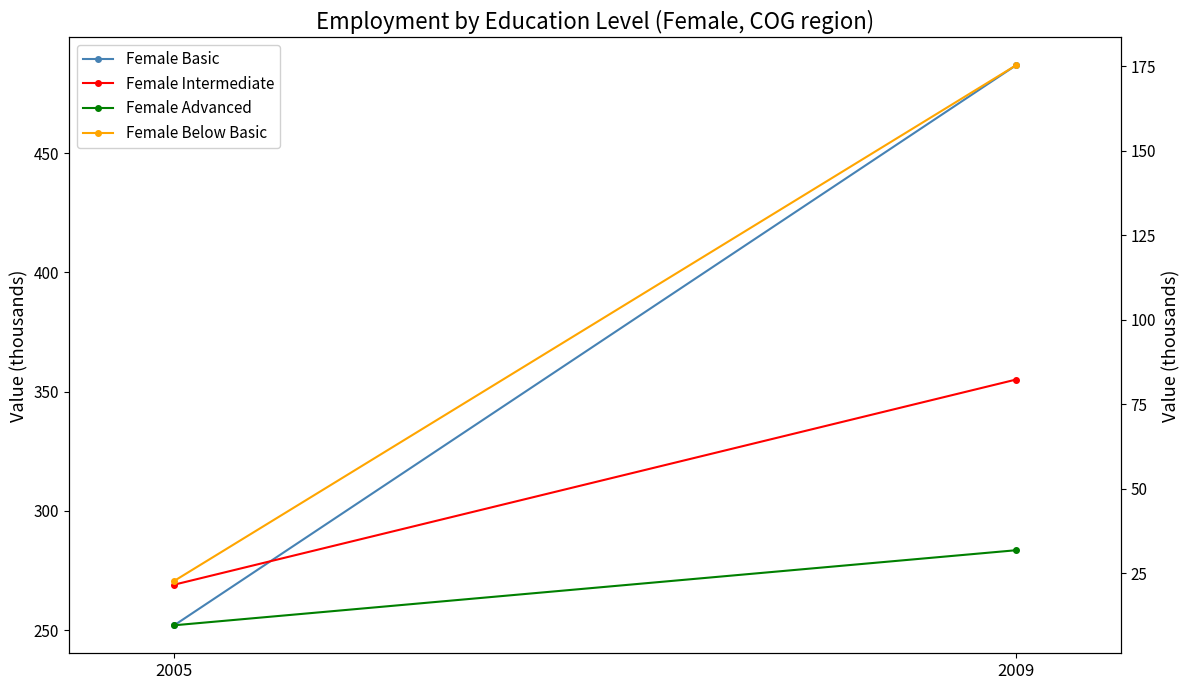

Reading left to right, extract all data points from this chart.

Female Basic: 2005=252.1	2009=486.7
Female Intermediate: 2005=21.6	2009=82.3
Female Advanced: 2005=9.6	2009=31.8
Female Below Basic: 2005=22.7	2009=175.2